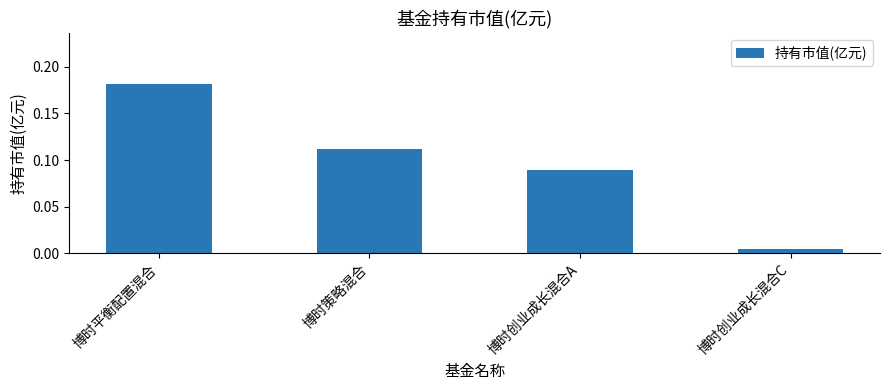

How many bars are there in total?

4